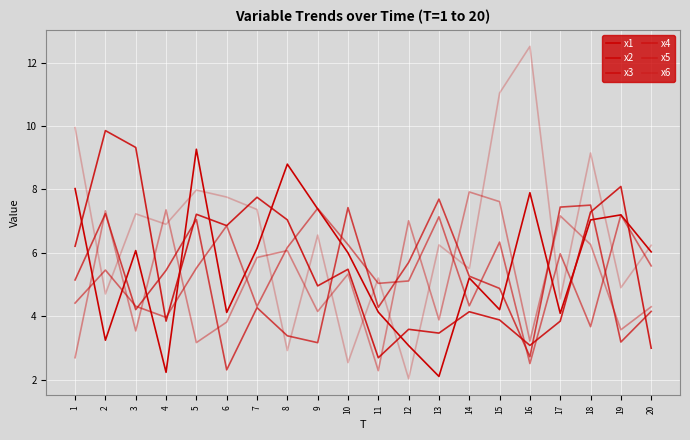

What is the spread (max minus min) of values at 9?

4.2